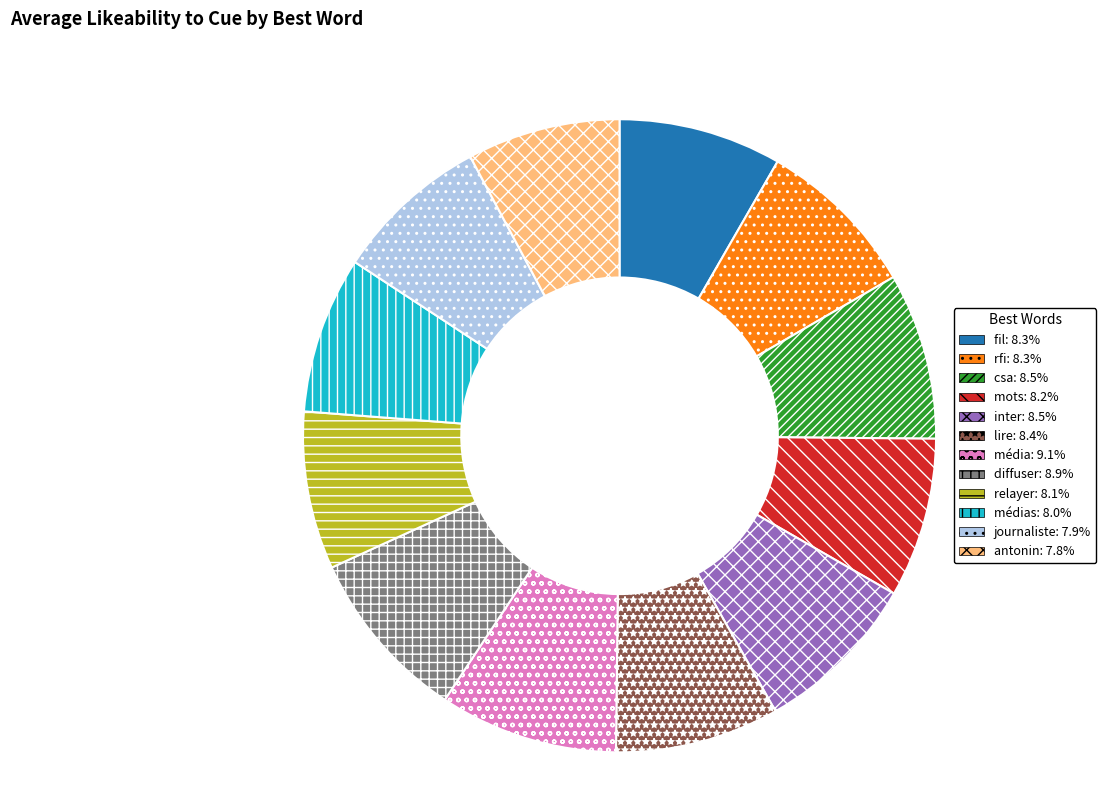

Does any single category account for the majority?

No